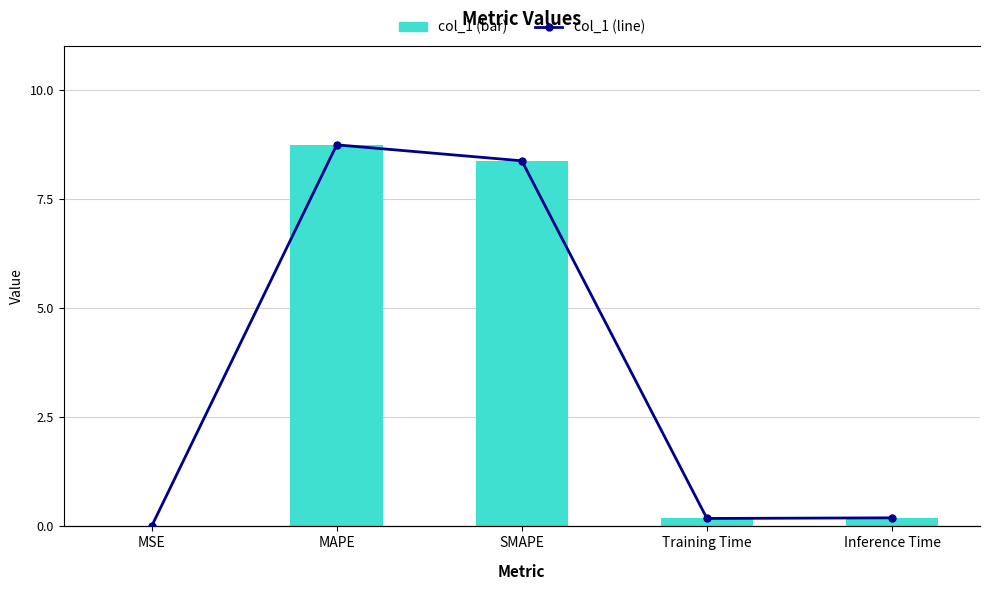

At which label does col_1 reach its minimum?

MSE